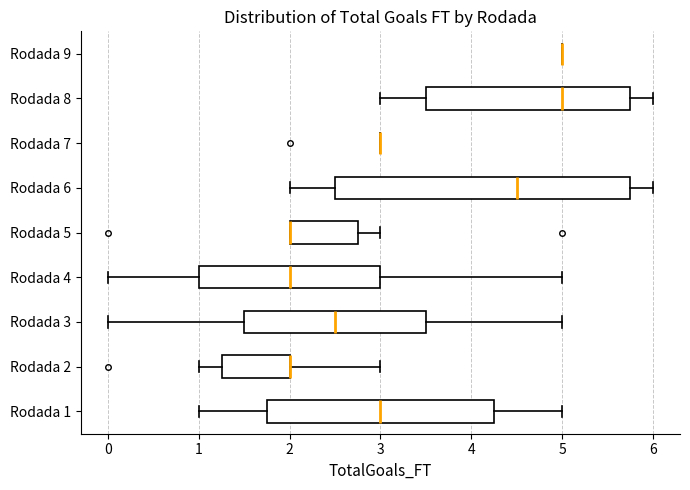

Where does the left whisker of the box for Rodada 1 end on the x-axis? The values are not printed on the chart, so give them approximately, as read against the axis.

1.0